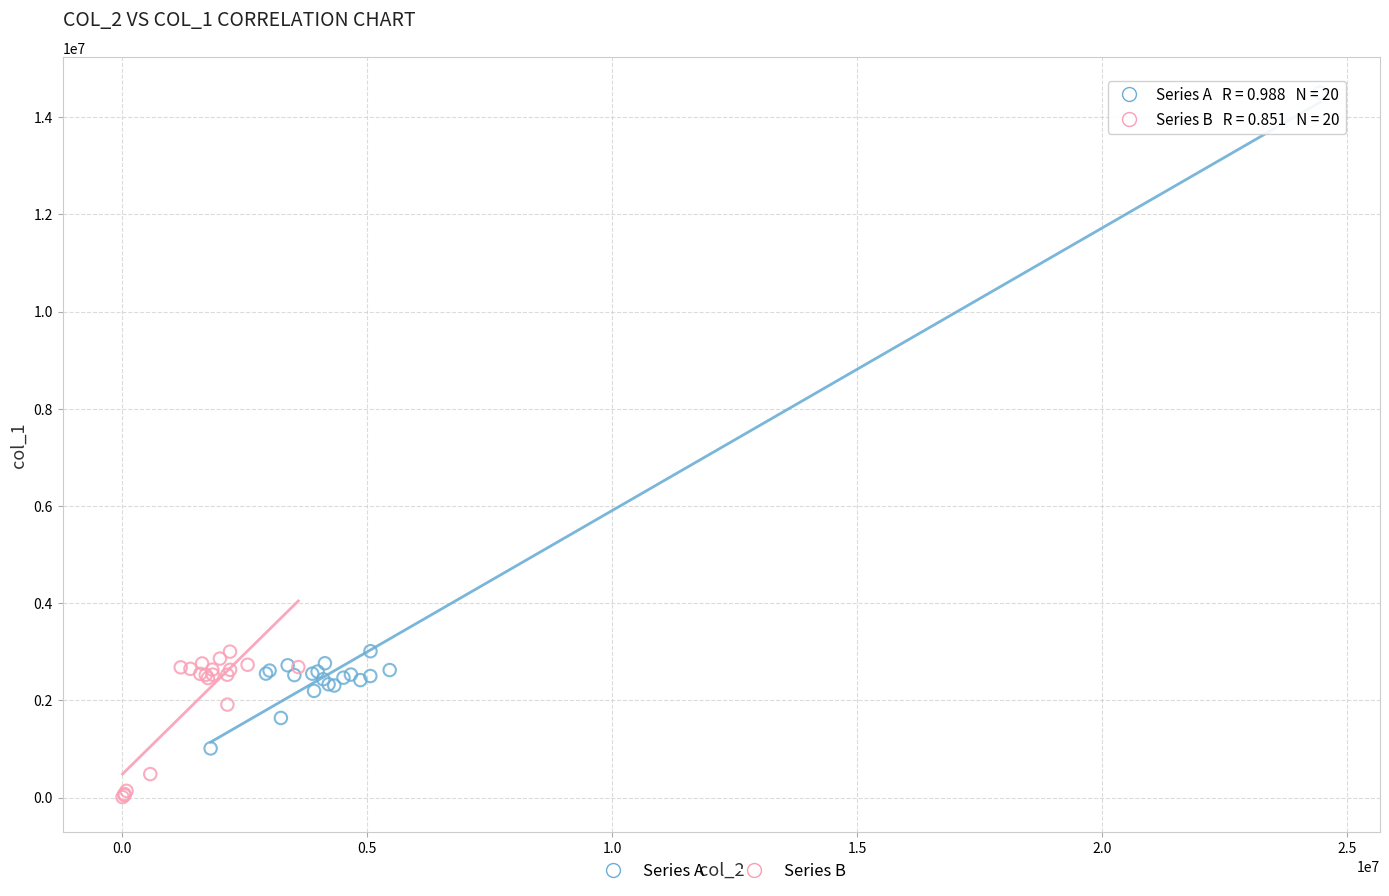

Which series reaches the minimum Y coordinate?

Series B